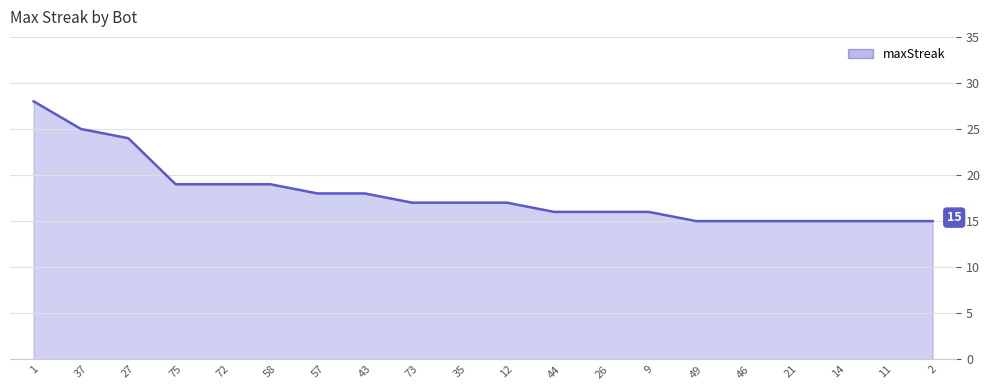

What is the greatest value displayed?

28